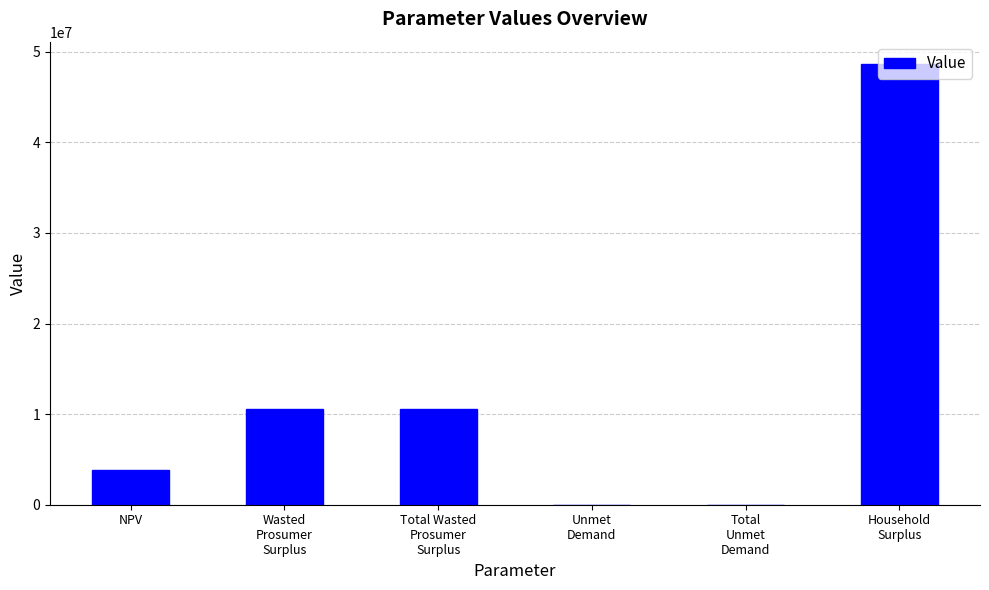

What is the ratio of the value at Wasted
Prosumer
Surplus to the value at NPV?

2.7